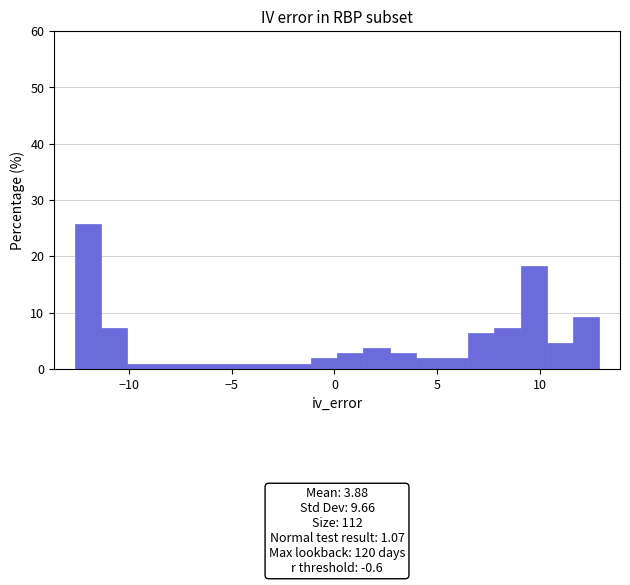

Read against the x-axis, roughly where is the centre of the tallest bar?

-12.0